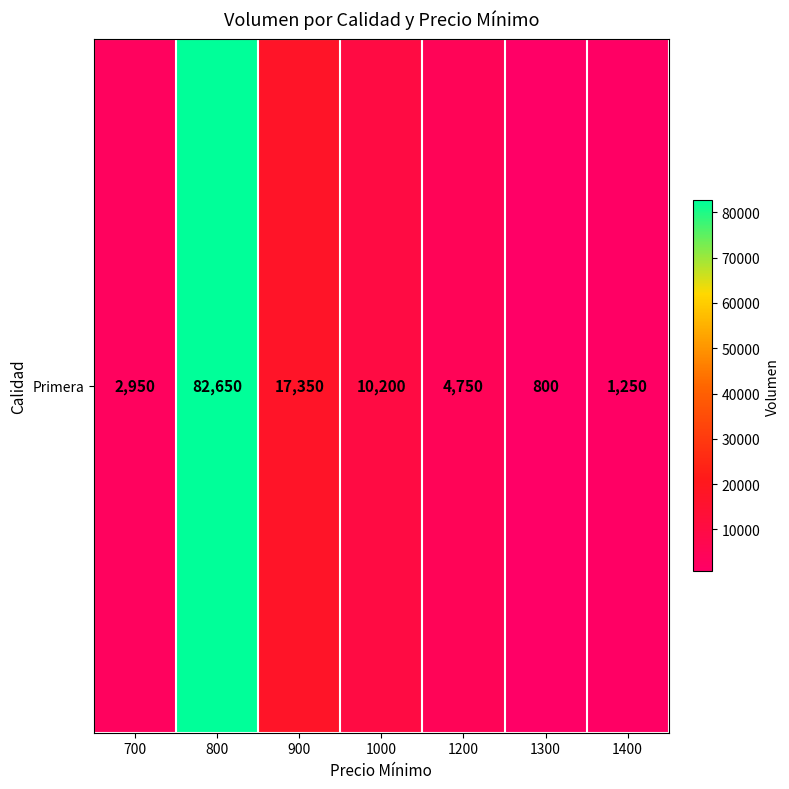

How many series are shown in this chart?

1